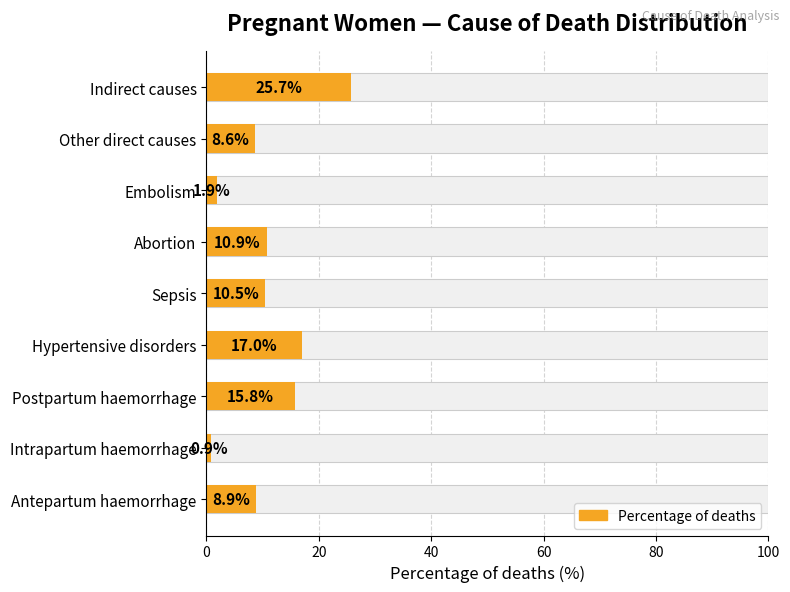

What is the change in value from Hypertensive disorders to Abortion?

-6.1